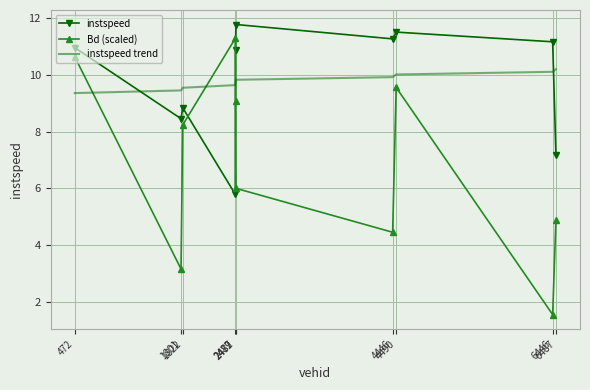

What is the difference between the highest and lowest values at 4490?

2.0